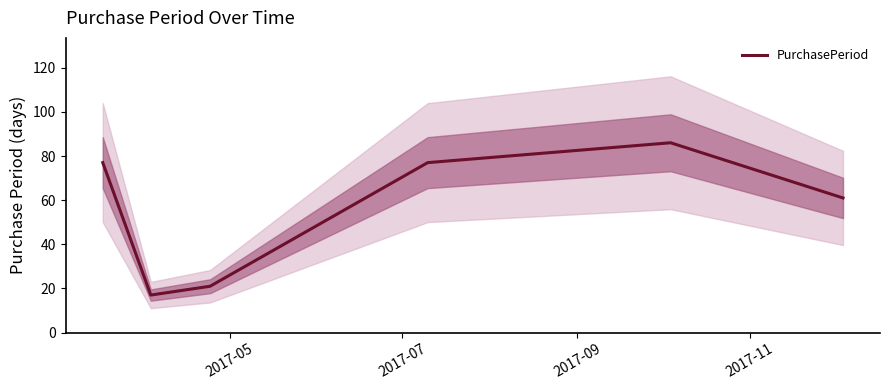

Does the chart have visible grid lines?

No